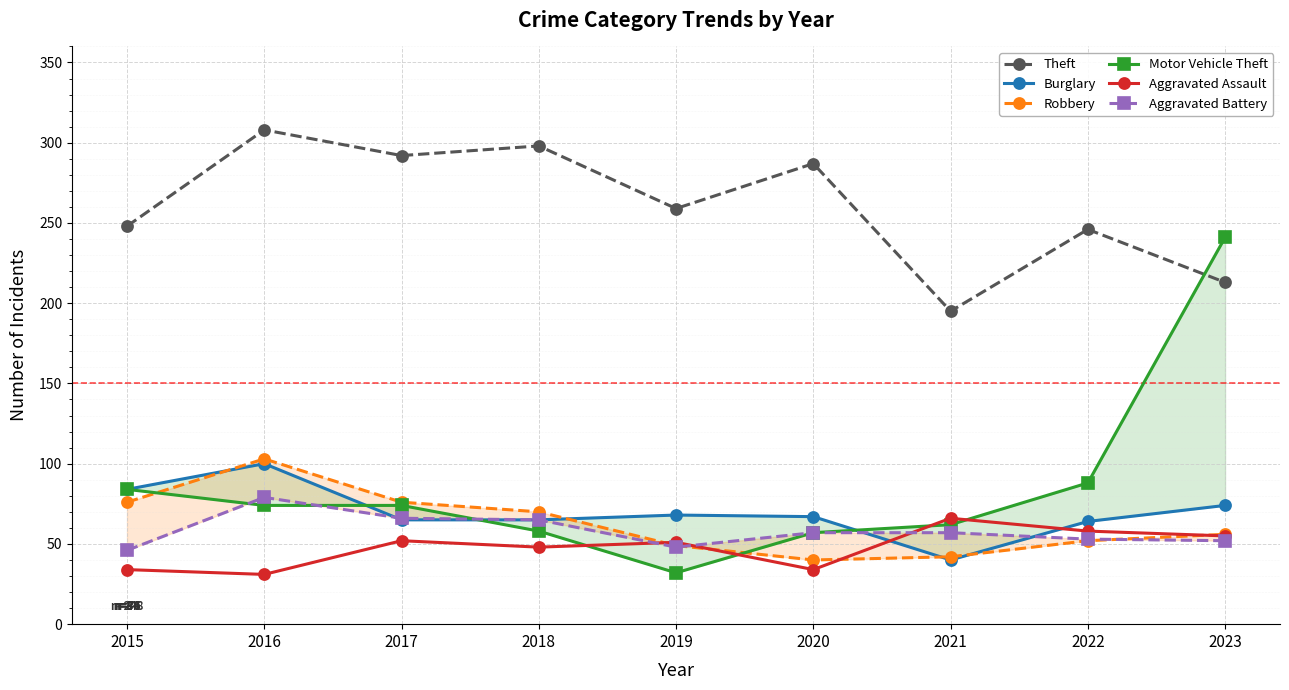

Is this an area chart (filled region under the line)?

No